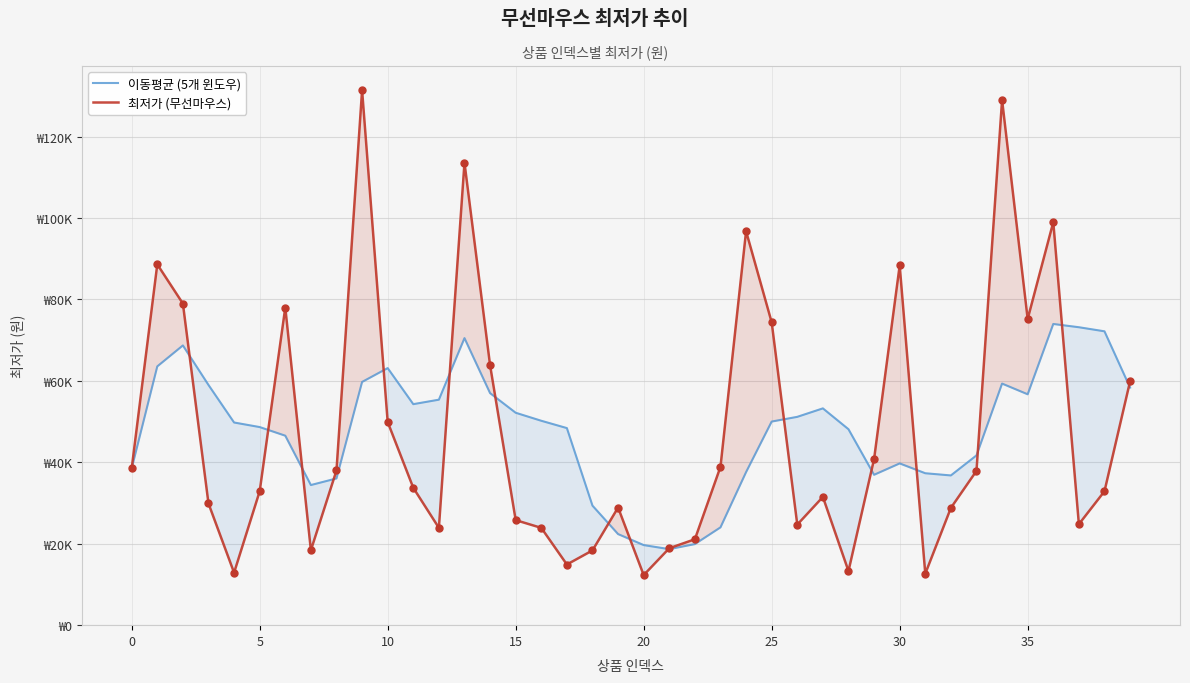

Which series reaches the maximum Y coordinate?

최저가 (무선마우스)